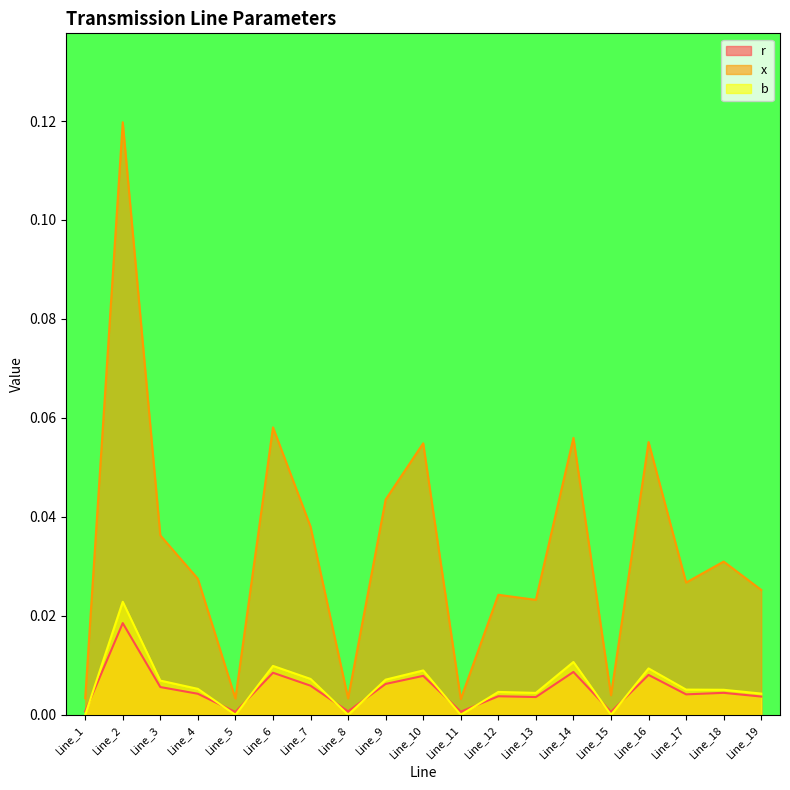

Reading left to right, extract all data points from this chart.

r: 0.0	0.0	0.0	0.0	0.0	0.0	0.0	0.0	0.0	0.0	0.0	0.0	0.0	0.0	0.0	0.0	0.0	0.0	0.0
x: 0.0	0.1	0.0	0.0	0.0	0.1	0.0	0.0	0.0	0.1	0.0	0.0	0.0	0.1	0.0	0.1	0.0	0.0	0.0
b: 0.0	0.0	0.0	0.0	0.0	0.0	0.0	0.0	0.0	0.0	0.0	0.0	0.0	0.0	0.0	0.0	0.0	0.0	0.0